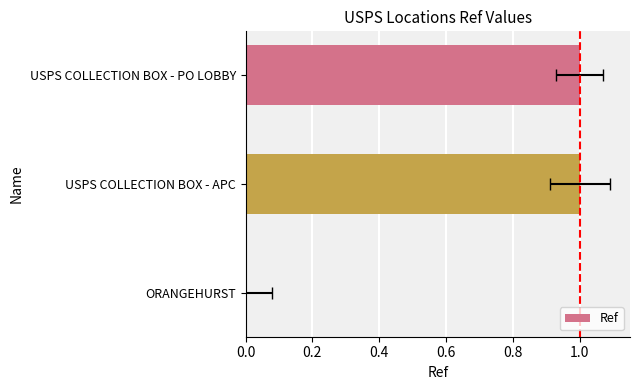

How many categories are shown in the chart?

3